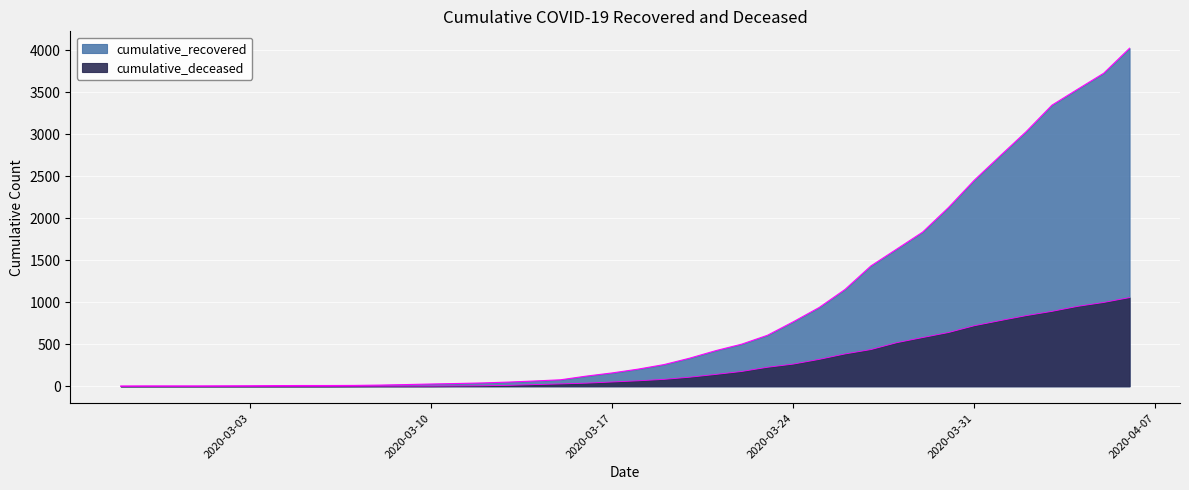

At which label does cumulative_deceased first exceed 65?

2020-03-19